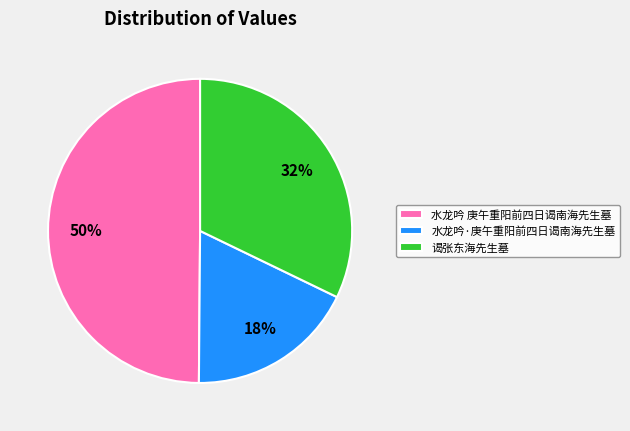

Between 水龙吟·庚午重阳前四日谒南海先生墓 and 水龙吟 庚午重阳前四日谒南海先生墓, which is larger?

水龙吟 庚午重阳前四日谒南海先生墓